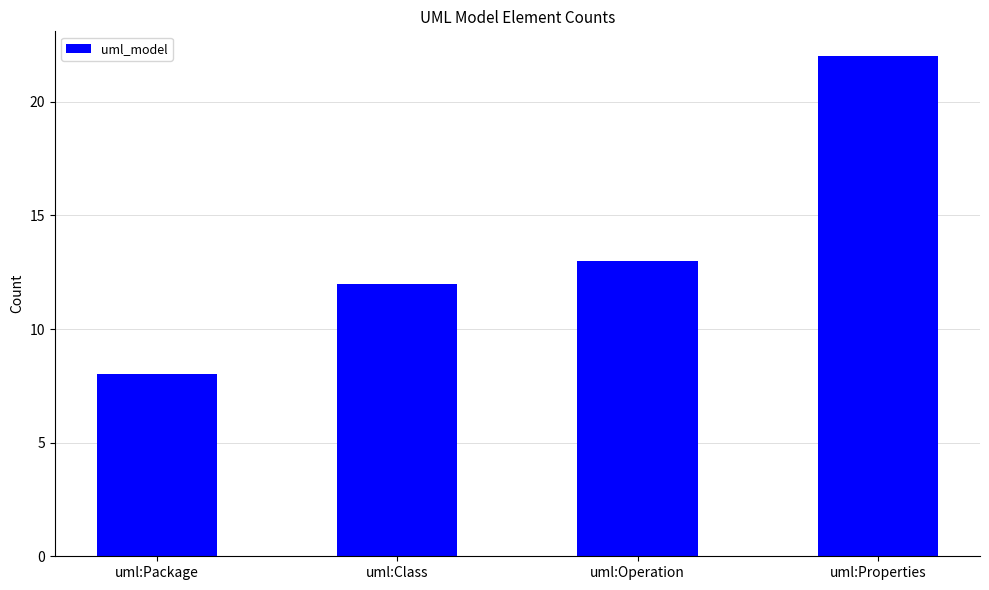

List the labels in order of value, smallest first.

uml:Package, uml:Class, uml:Operation, uml:Properties